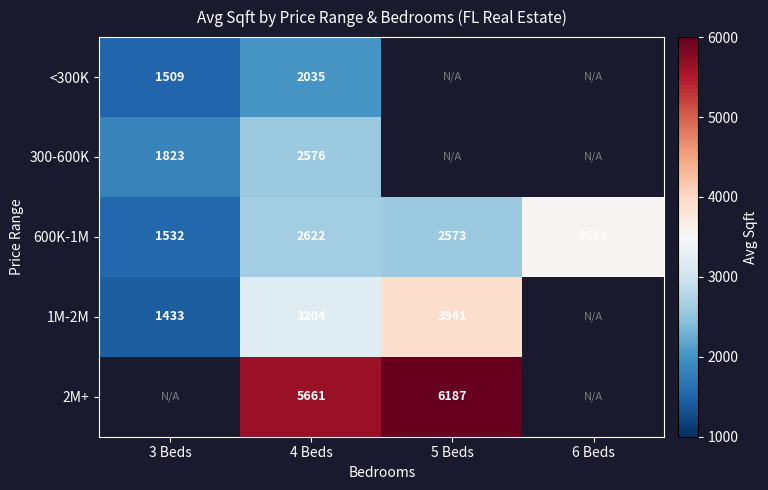

Is the value of 600K-1M at 5 Beds greater than the value of <300K at 4 Beds?

Yes